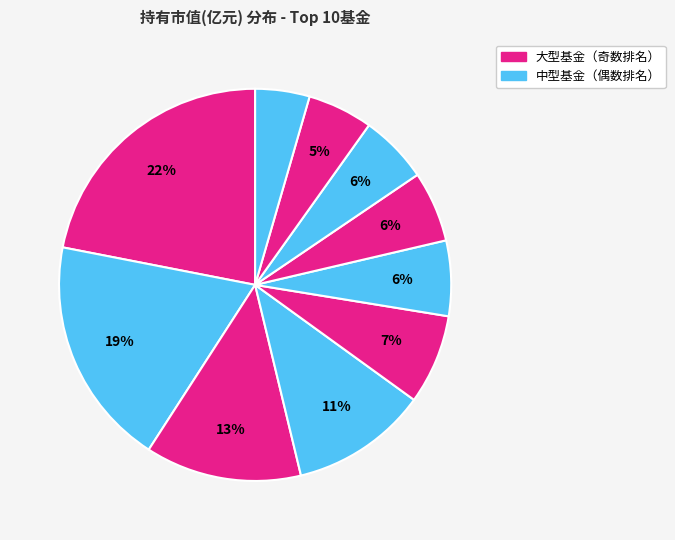

How many slices are in this pie chart?

10